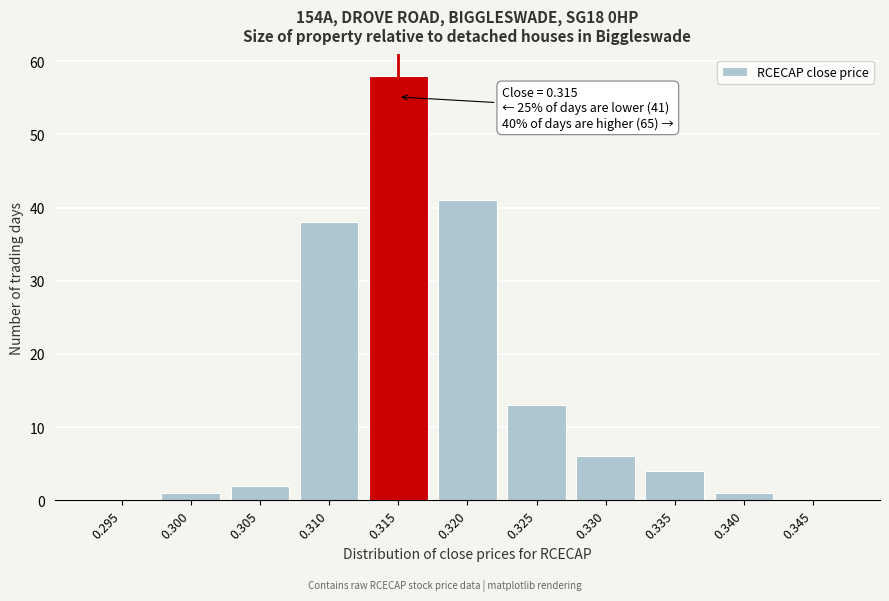

Reading right to left, what are all the values shown in this chart?

0.345=0	0.340=1	0.335=4	0.330=6	0.325=13	0.320=41	0.315=58	0.310=38	0.305=2	0.300=1	0.295=0